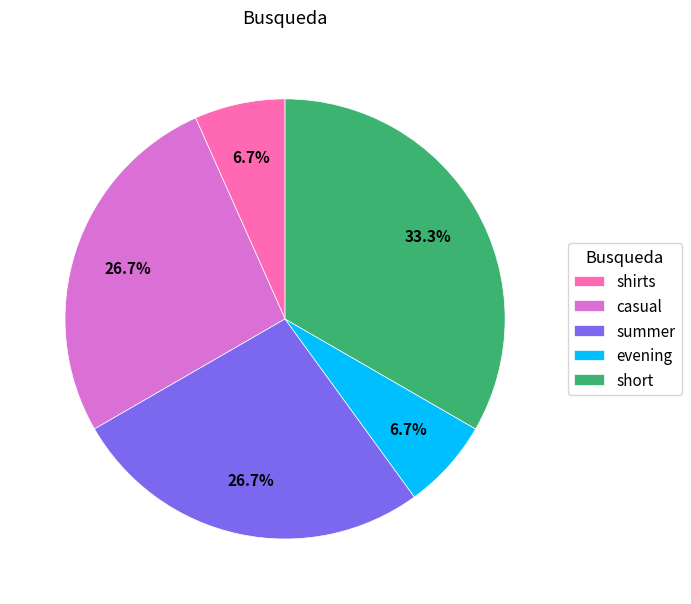

To the nearest percent, what portion does evening represent?

7%